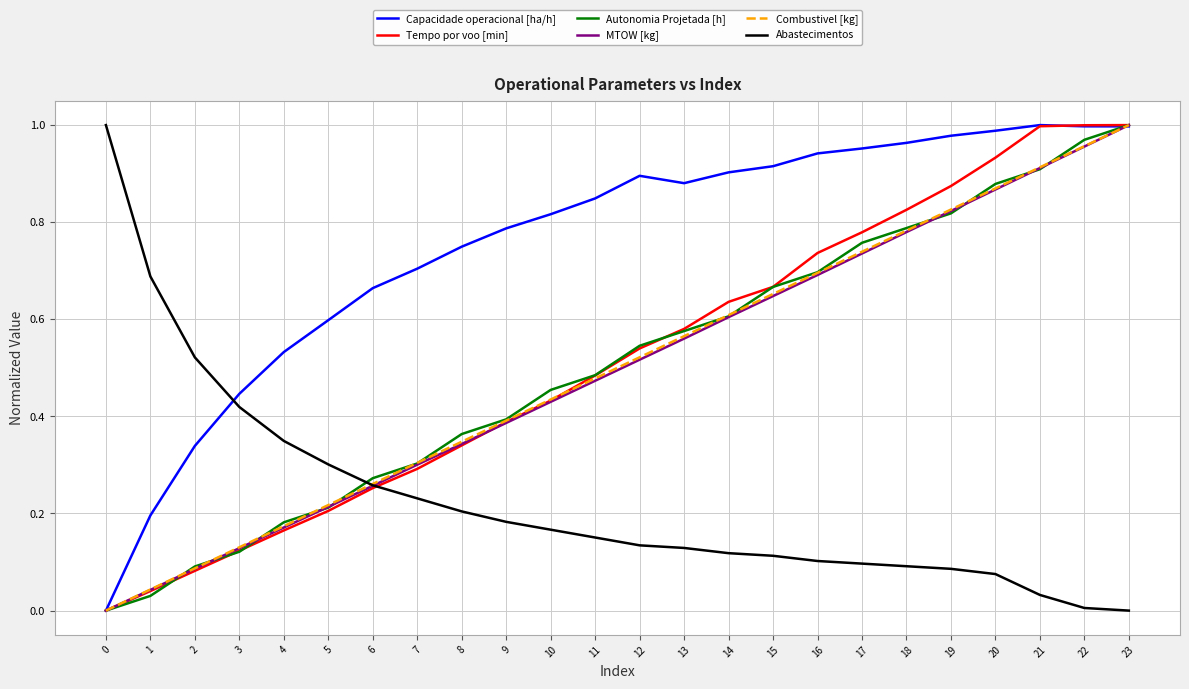

Is the value of Abastecimentos at 17 greater than the value of Autonomia Projetada [h] at 4?

No